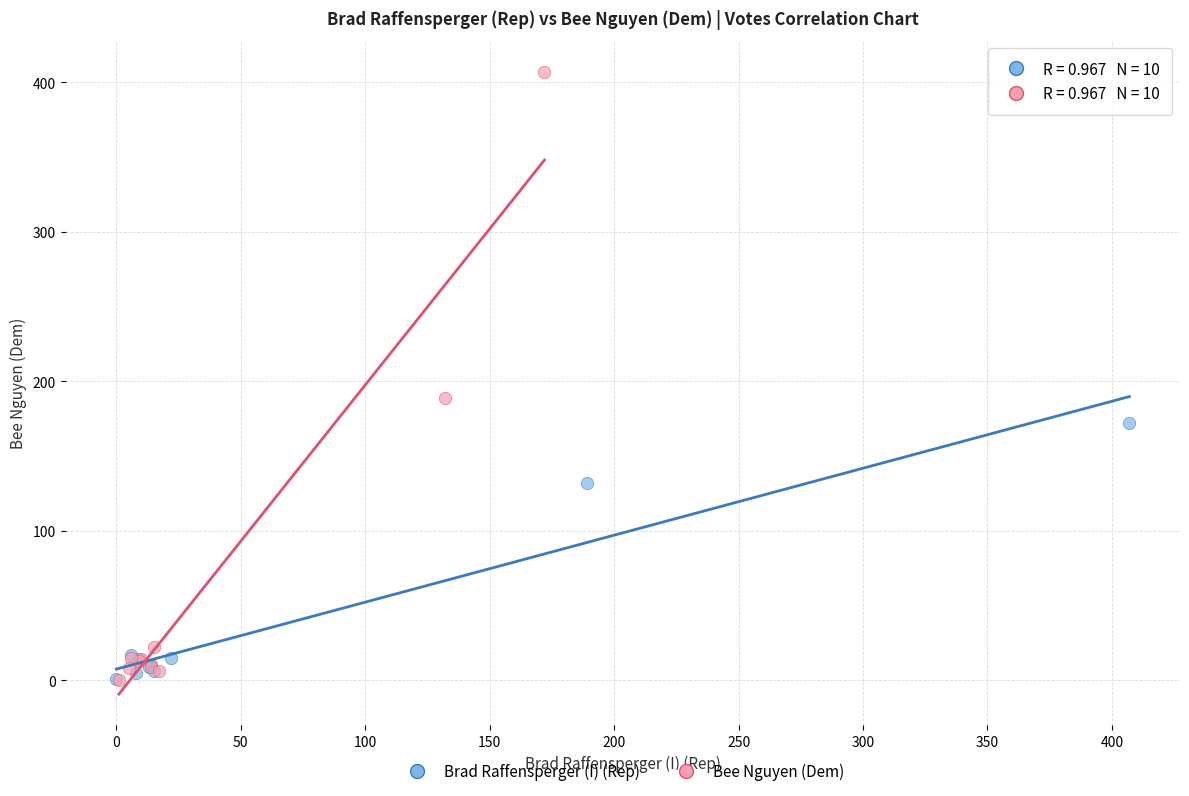

Which series has the widest spread of Y values?

Bee Nguyen (Dem)